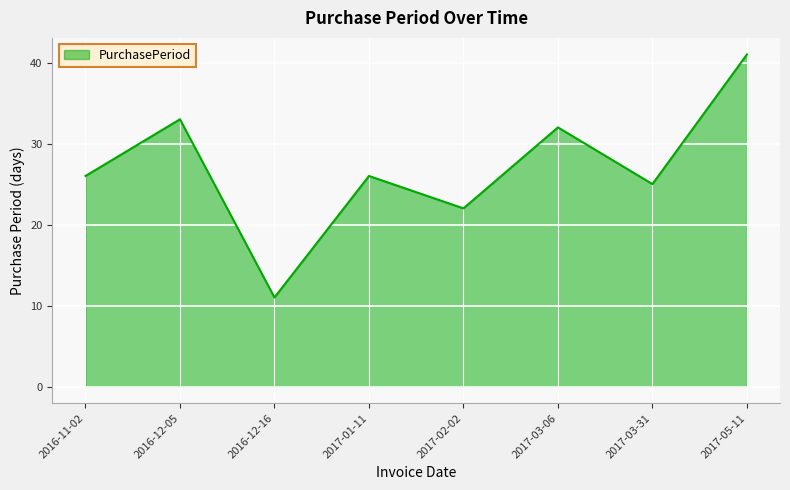

At which category does the data reach its first local valley?

2016-12-16